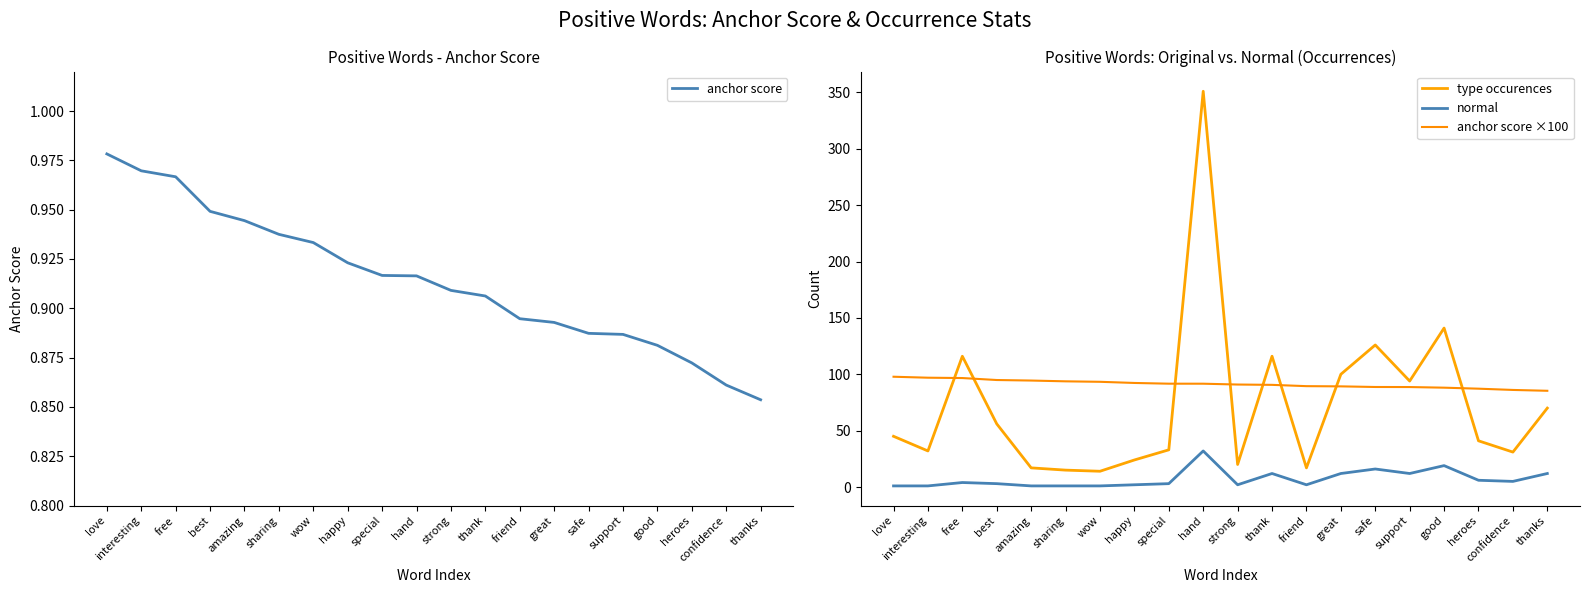

The value of anchor score at thank is 0.9. True or false?

True